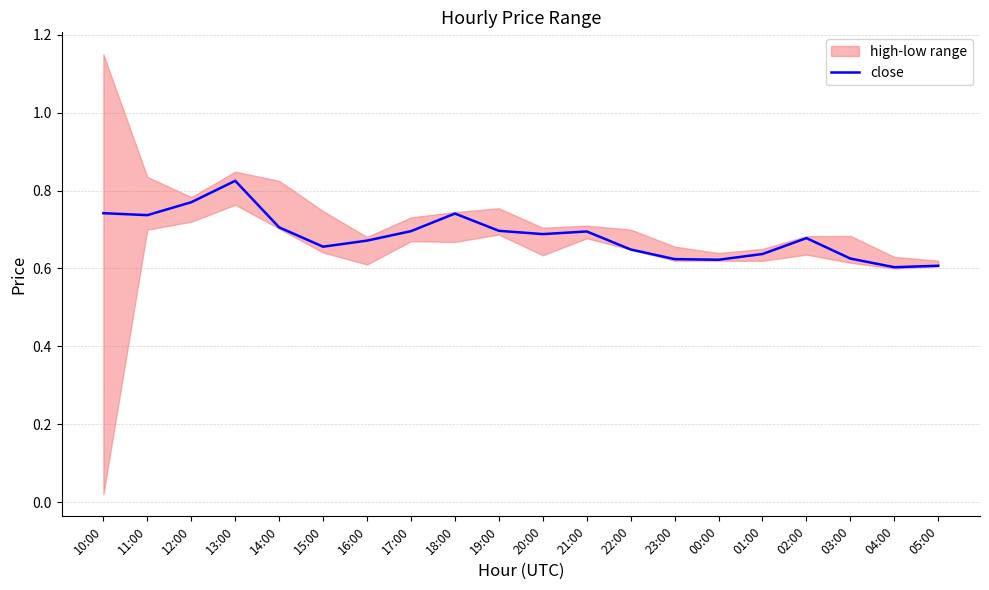

What is the smallest value displayed?

0.6